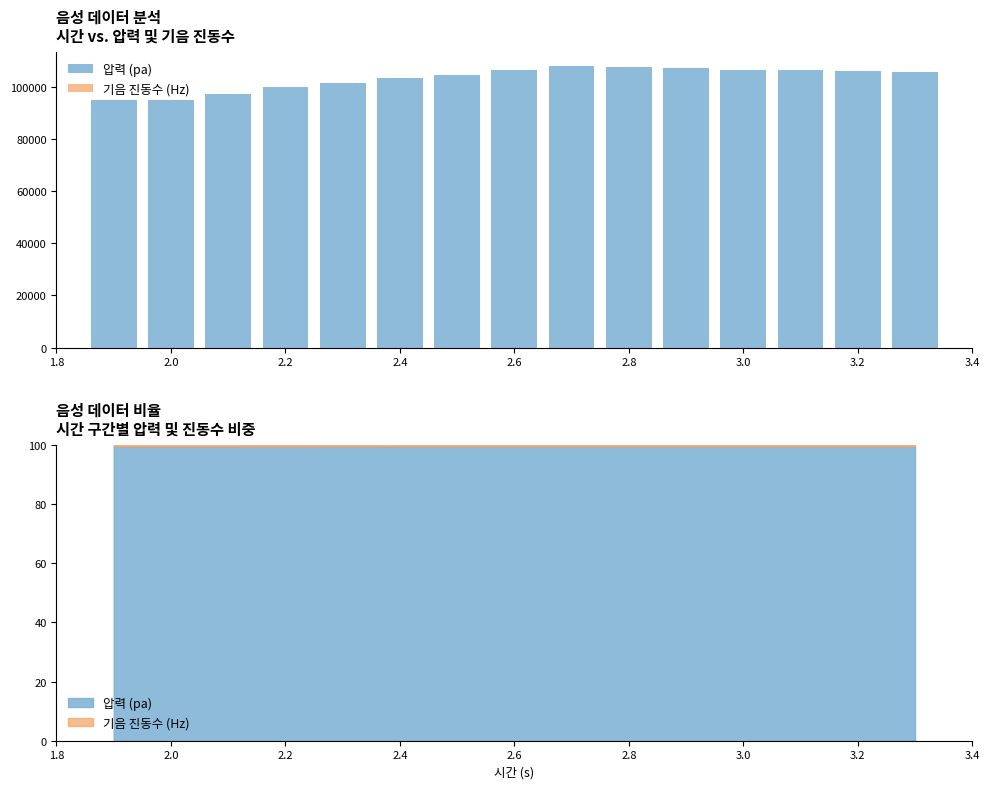

Rank the series by their maximum value, from lowest to highest.

기음 진동수 (Hz), 압력 (pa)